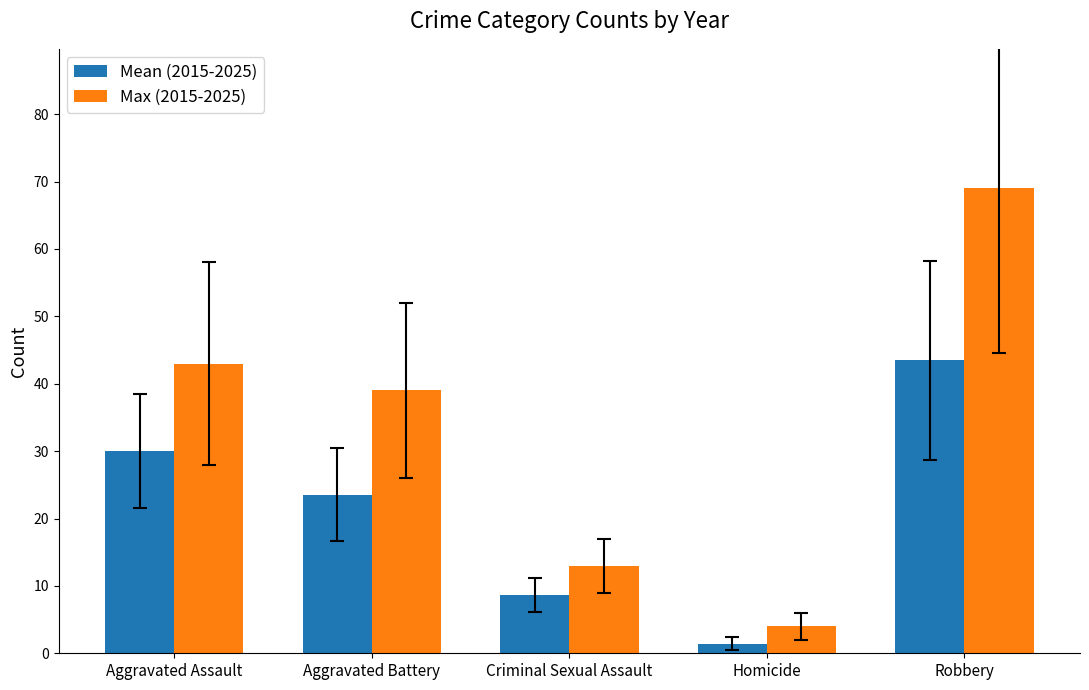

Count the number of categories in the chart.

5